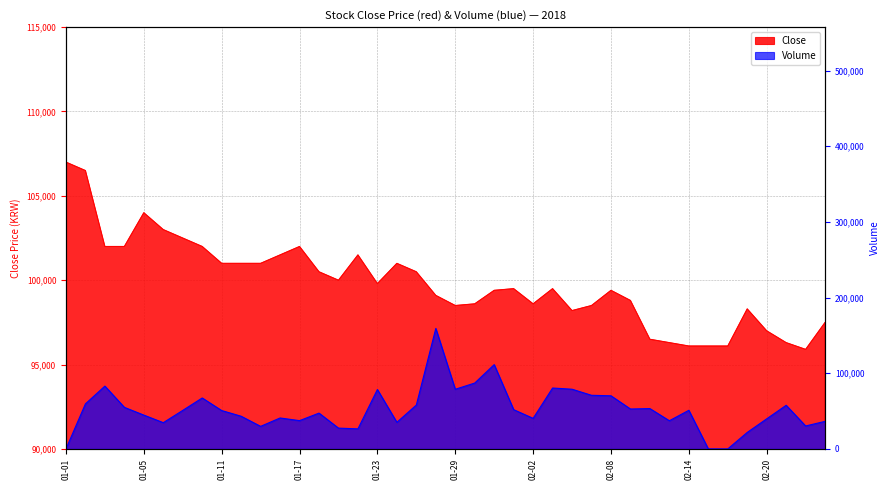

What is the sum of the Close values at 2018-02-07 and 2018-01-24?

199500